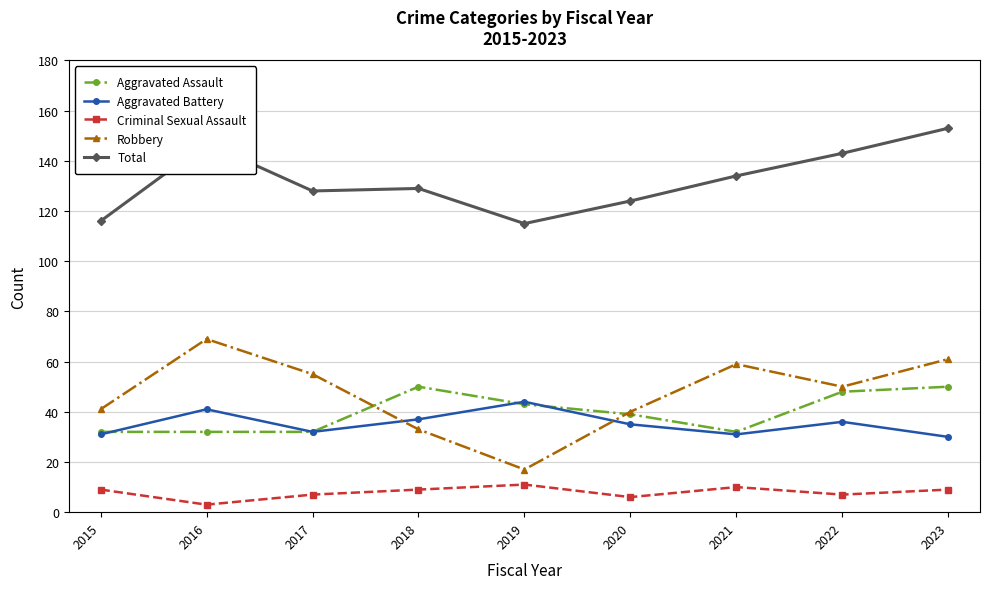

List the series in order of their peak value, lowest first.

Criminal Sexual Assault, Aggravated Battery, Aggravated Assault, Robbery, Total